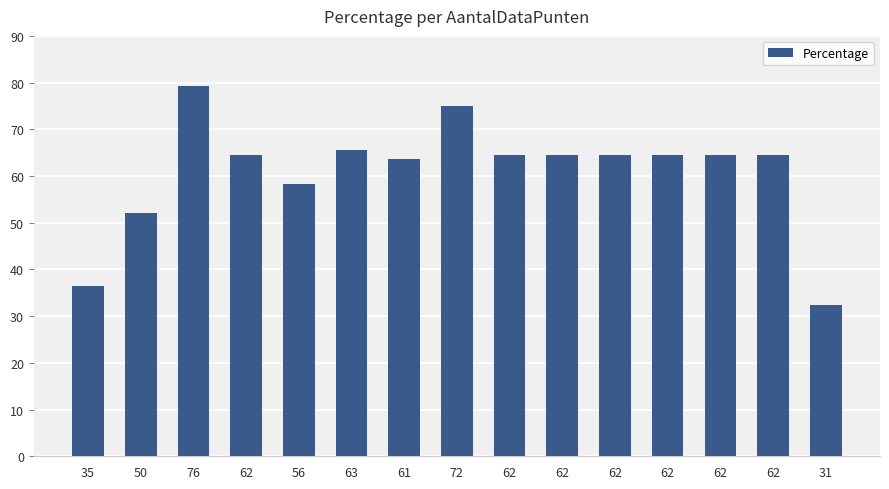

Approximately how many times larger is the value at 62 compared to 35?

1.8